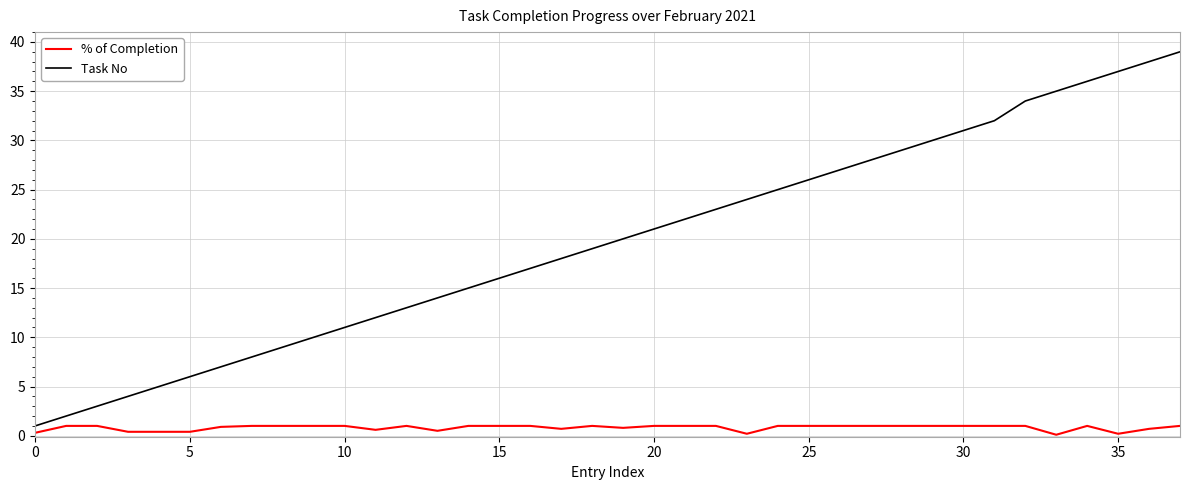

Which series has the largest total across all categories?

Task No